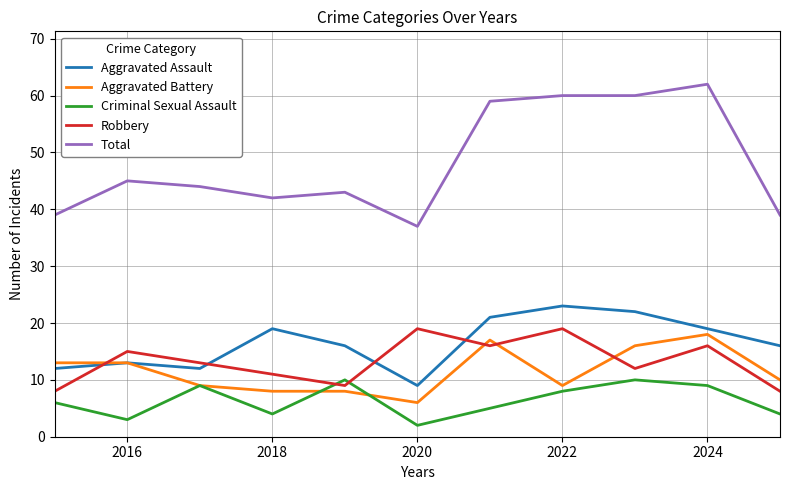

Which series has the widest spread of values?

Total